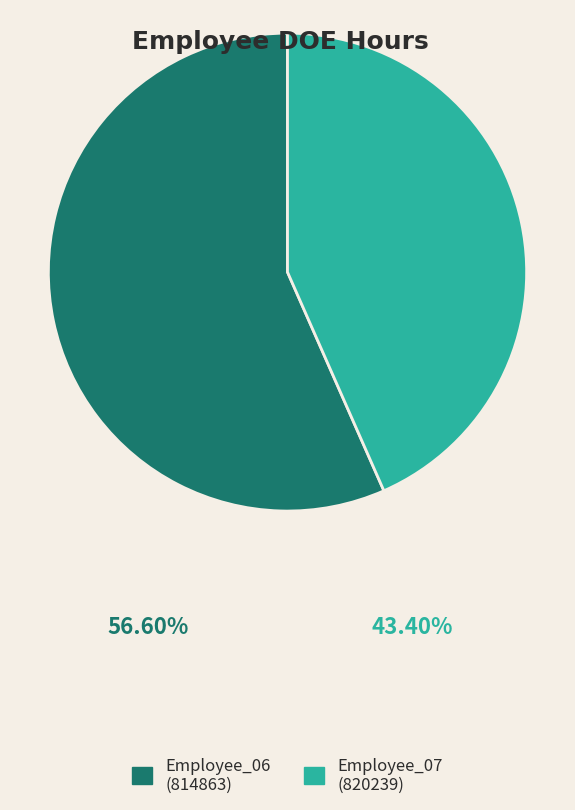

Does any single category account for the majority?

Yes